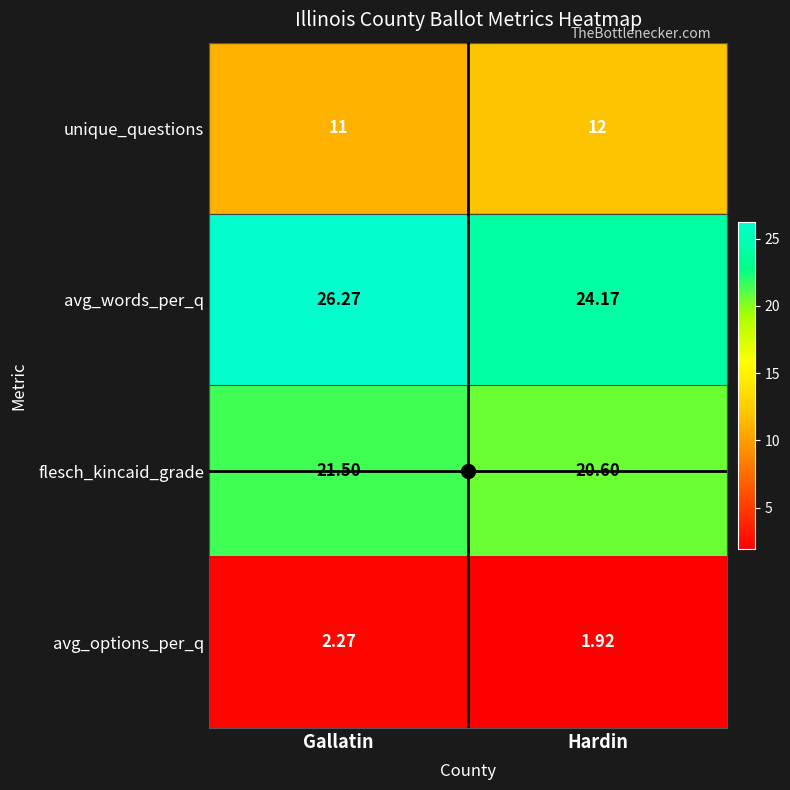

Which label corresponds to the smallest value in the chart?

Hardin